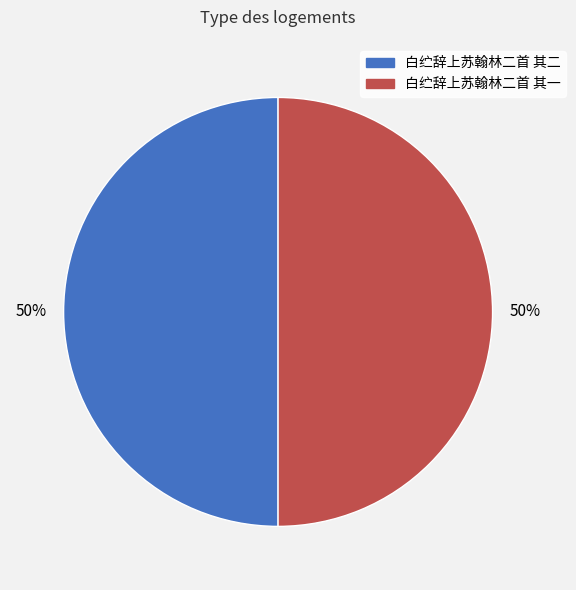

Combined, do 白纻辞上苏翰林二首 其二 and 白纻辞上苏翰林二首 其一 account for over 50%?

Yes